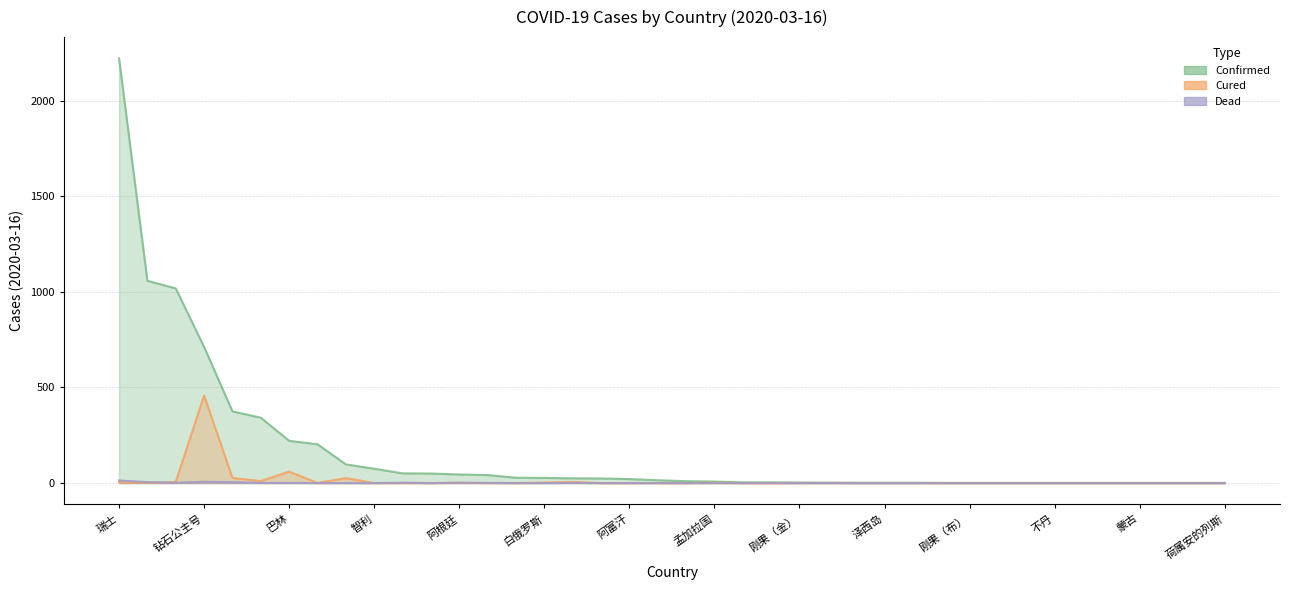

Does the chart display data point markers on the line(s)?

No